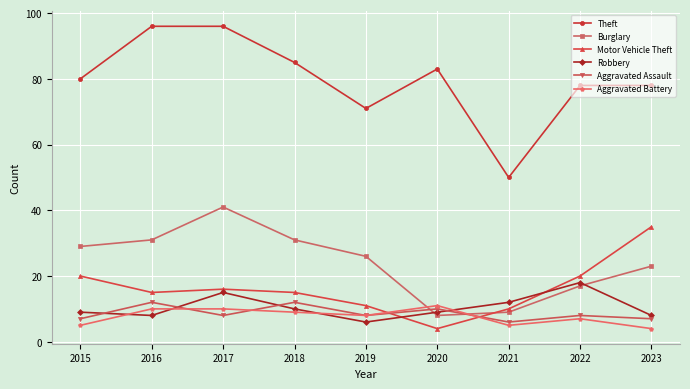

Rank the series at 2023 from lowest to highest value.

Aggravated Battery, Aggravated Assault, Robbery, Burglary, Motor Vehicle Theft, Theft